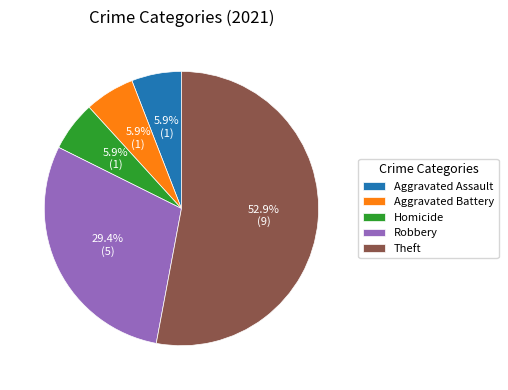

Count the number of slices in the pie.

5